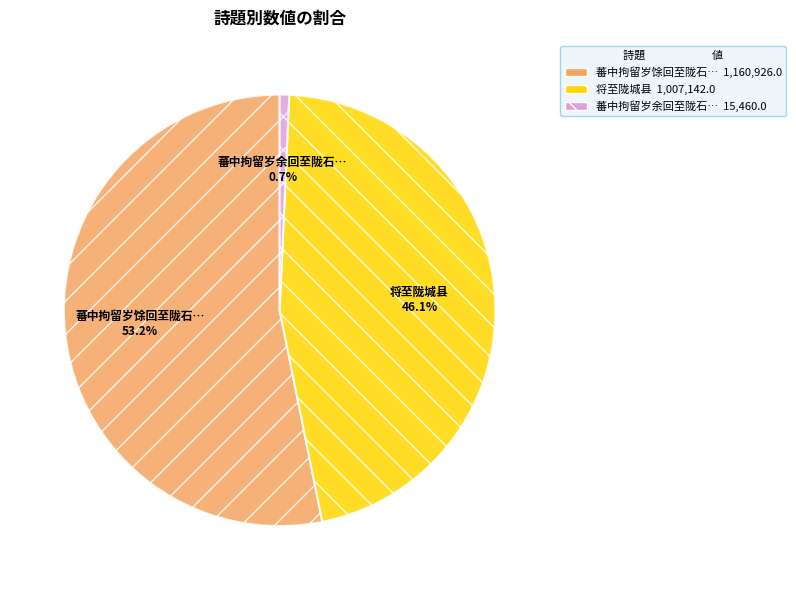

Does any single category account for the majority?

Yes